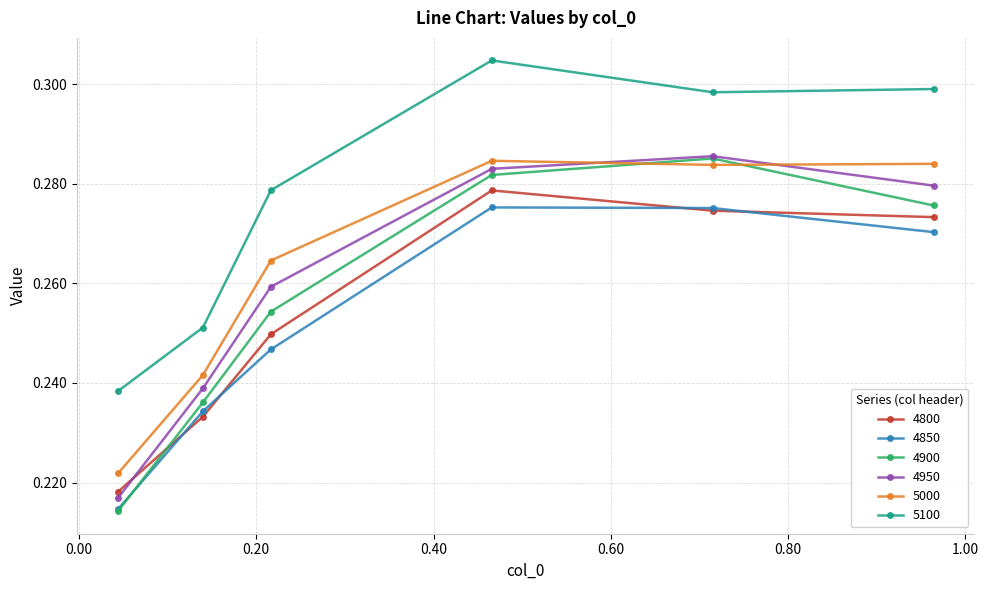

Which series has the largest range (max minus min)?

4900